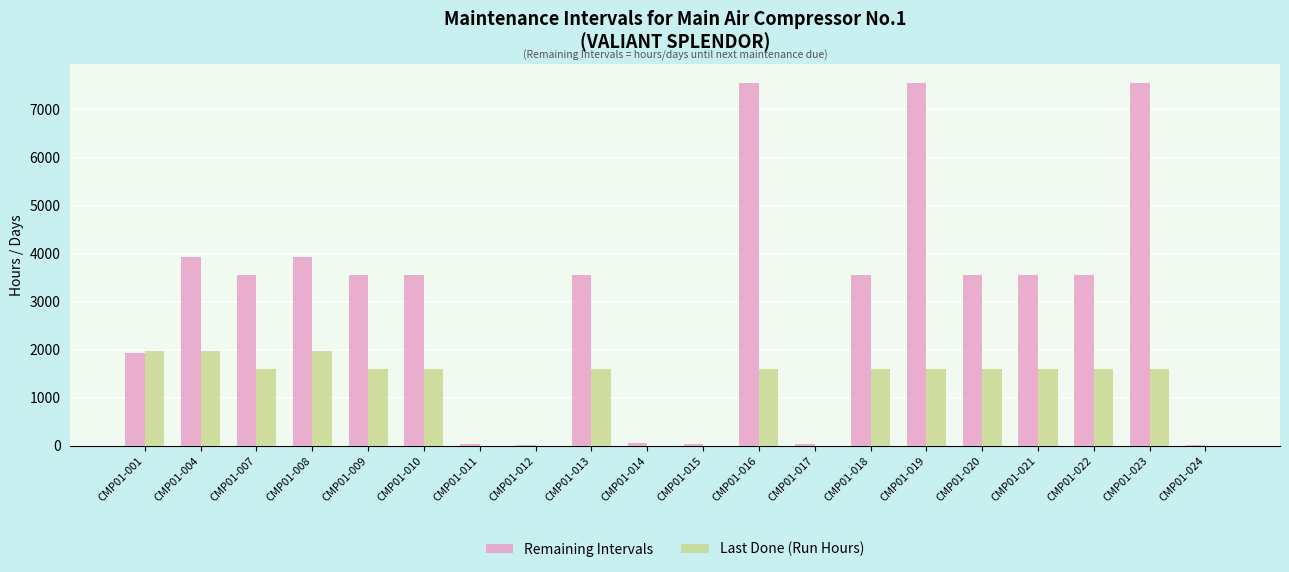

Which series has the largest total across all categories?

Remaining Intervals